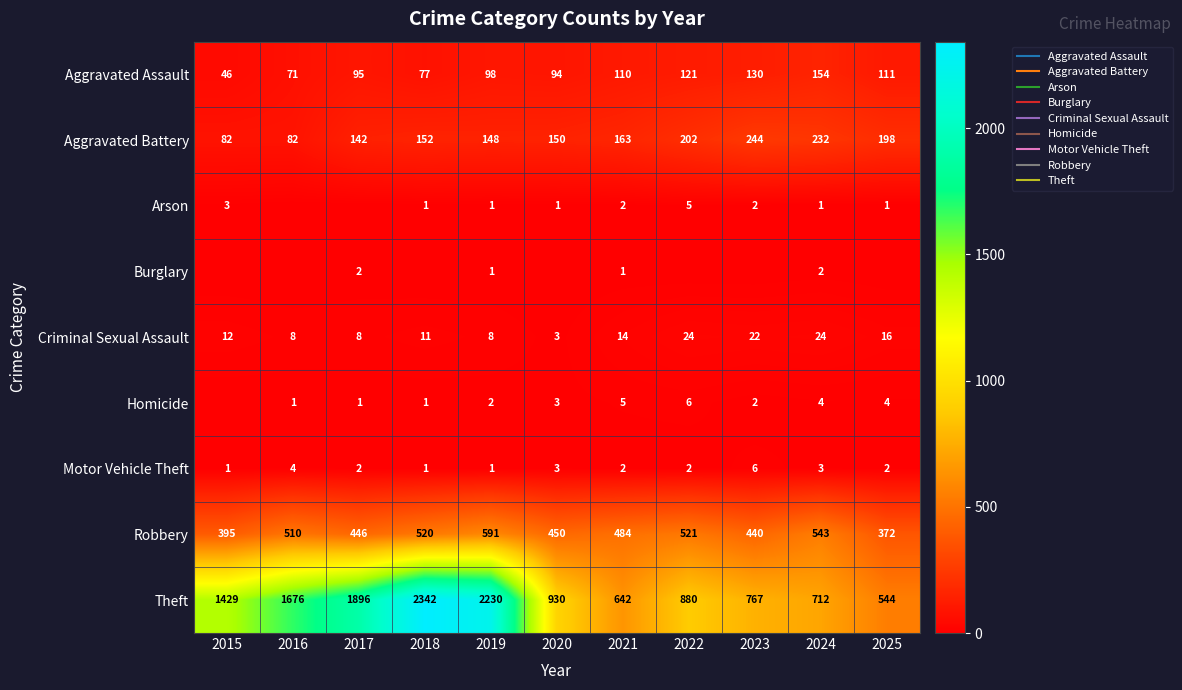

Which series has the widest spread of values?

Theft